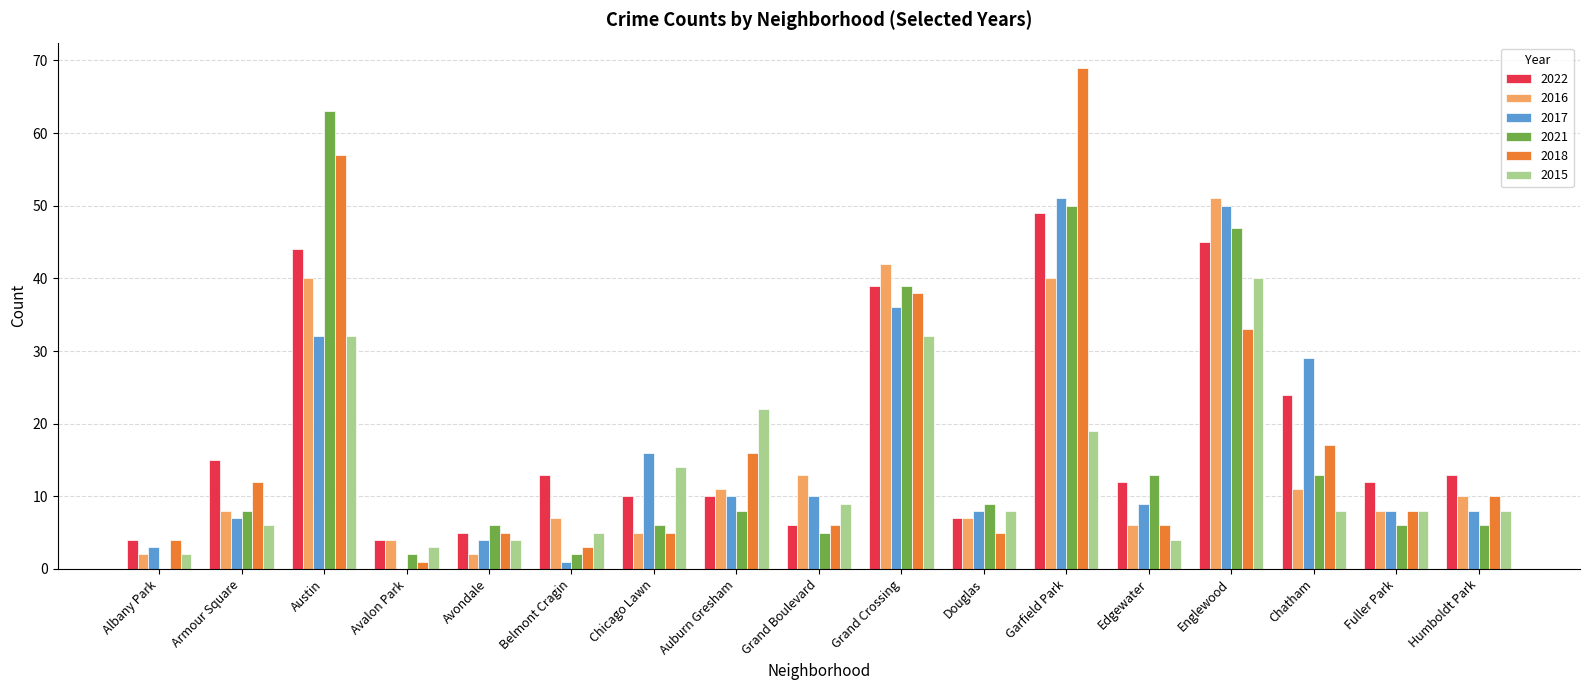

The value of 2018 at Avalon Park is 1. True or false?

True